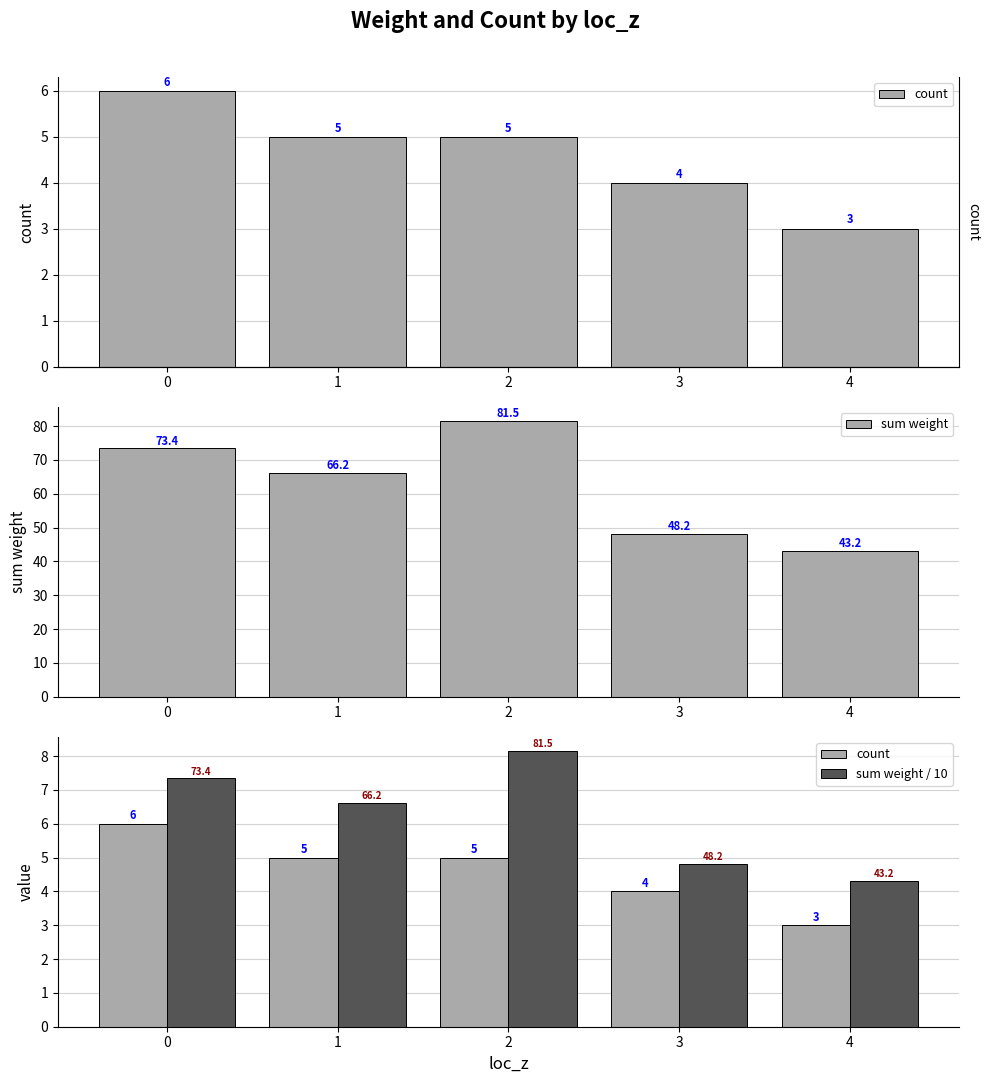

At 2, list the series in order from largest to smallest.

sum weight, sum weight / 10, count